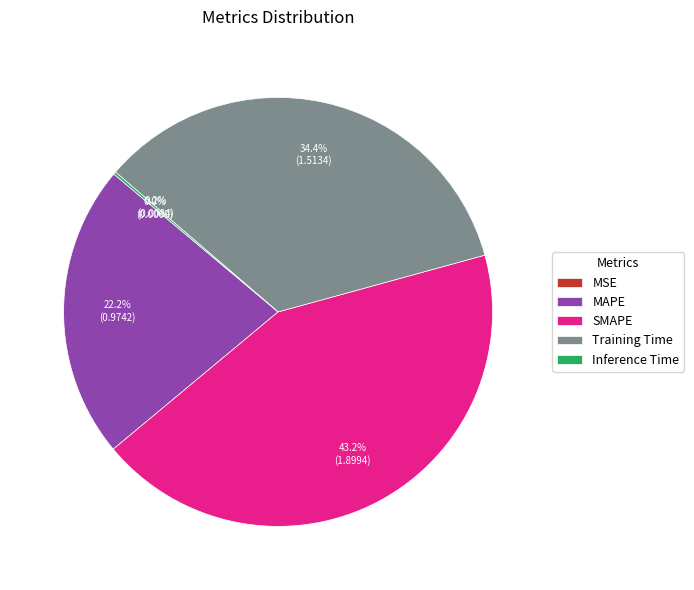

Is the sum of SMAPE and MAPE greater than half?

Yes